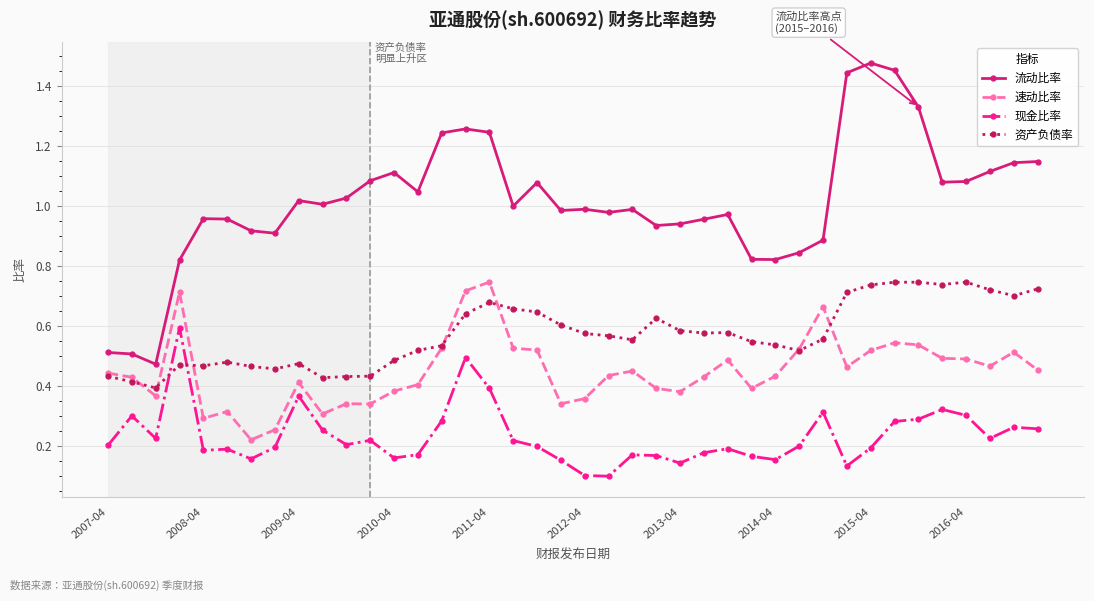

True or false: 资产负债率 and 流动比率 intersect in this chart.

False